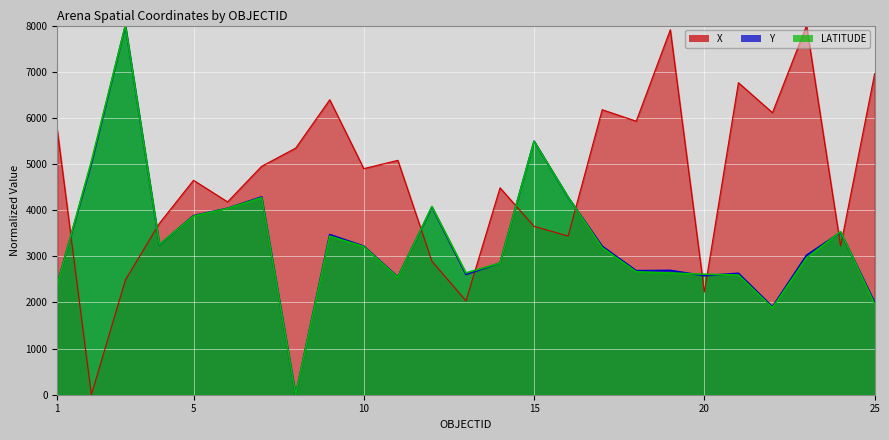

True or false: Y and X cross at least once.

True